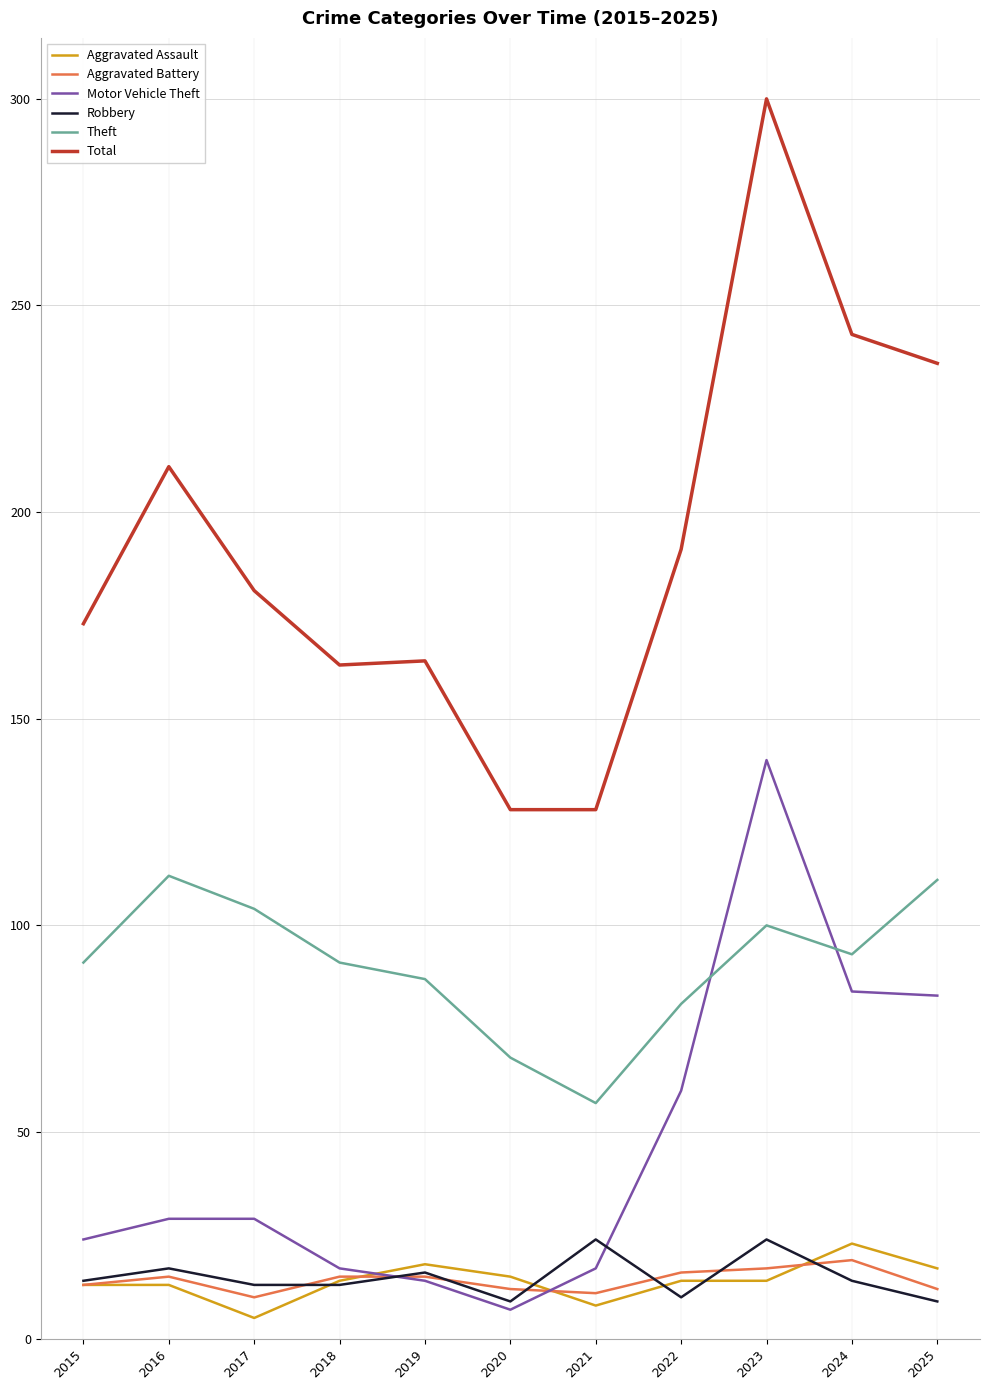

Is it true that Motor Vehicle Theft equals 29 at 2016?

True